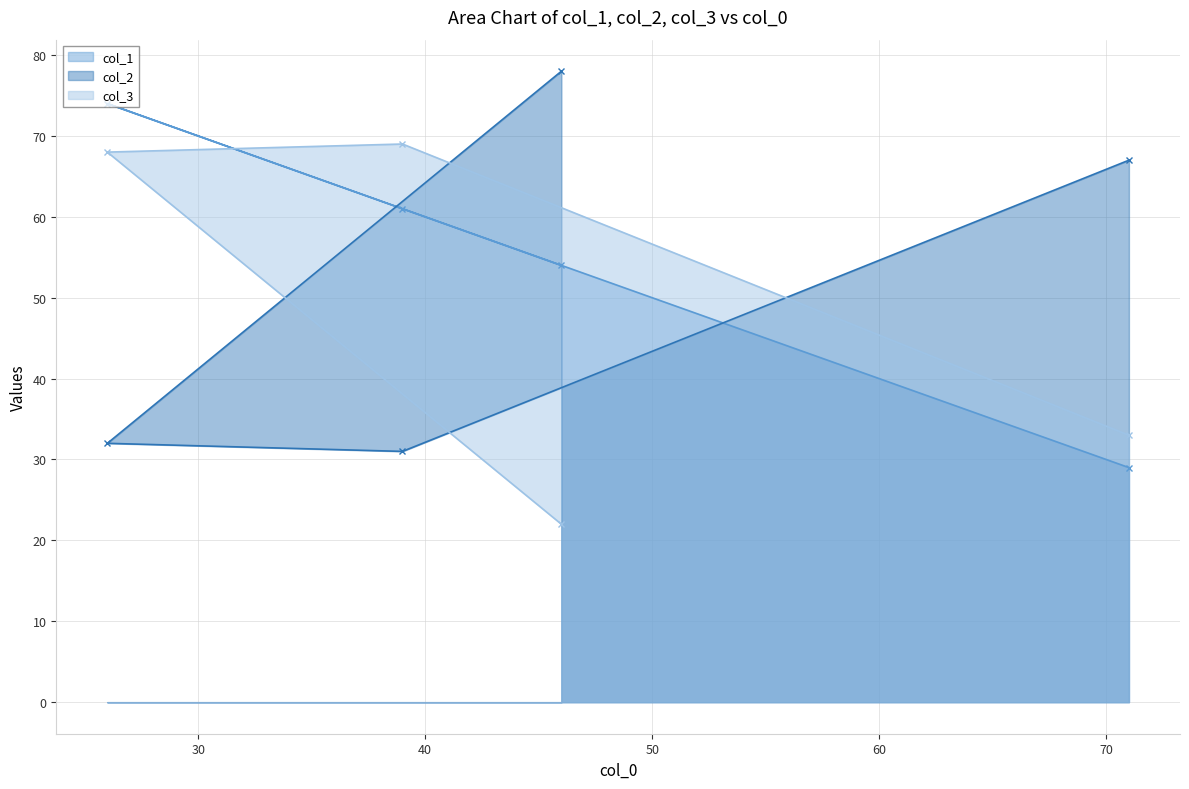

Is the value of col_2 at 46 greater than the value of col_3 at 39?

Yes